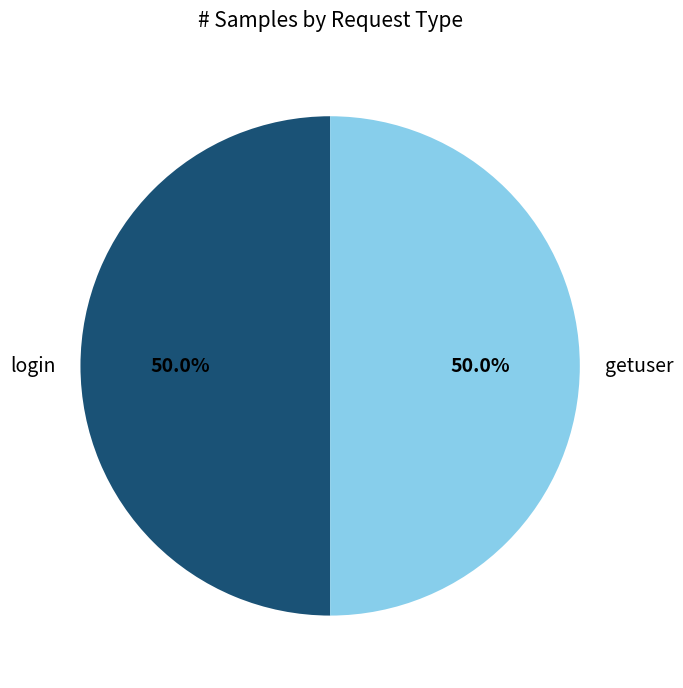

Approximately how many times larger is the value at getuser compared to login?

1.0